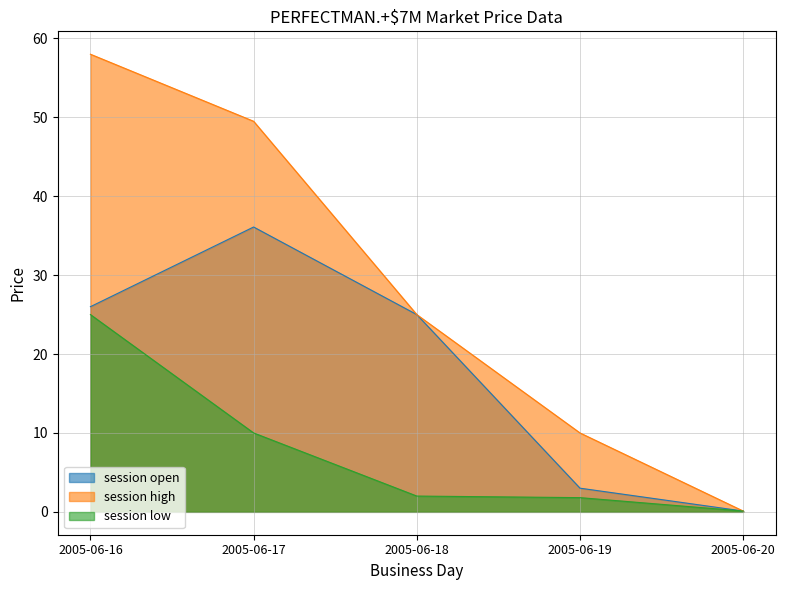

What is the sum of all session high values?

142.6